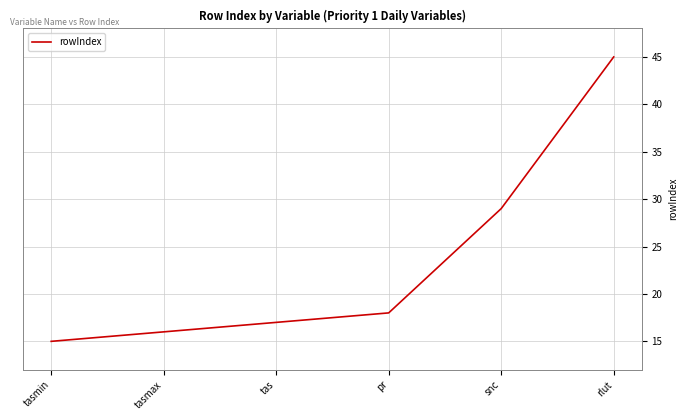

What is the sum of all values?

140